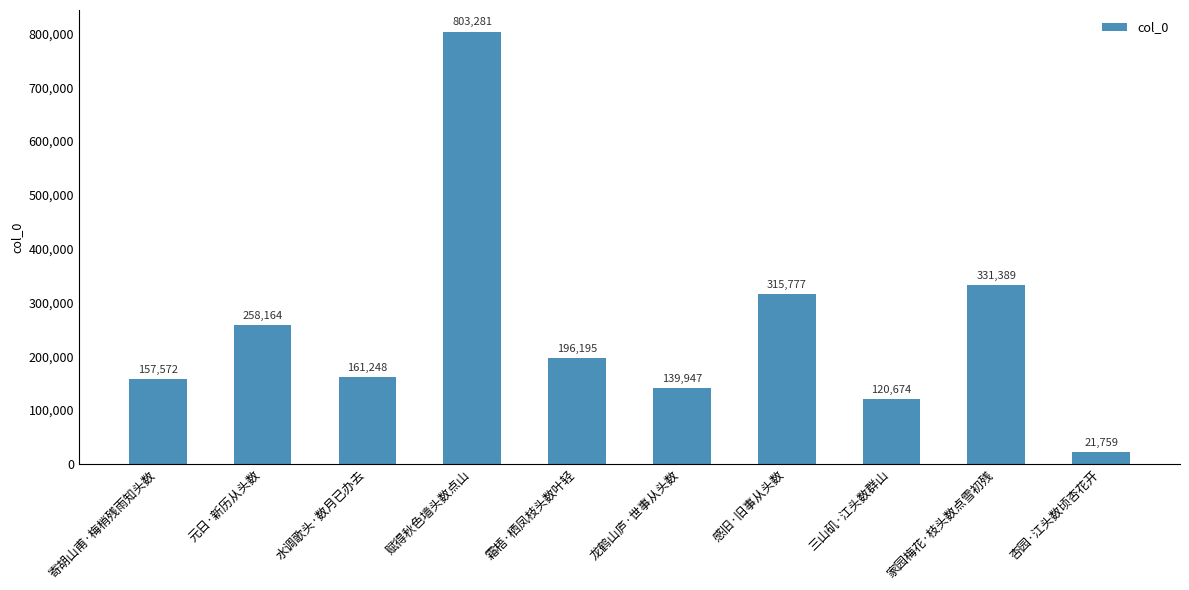

The chart shows a value of 184519 at 感旧·旧事从头数. True or false?

False